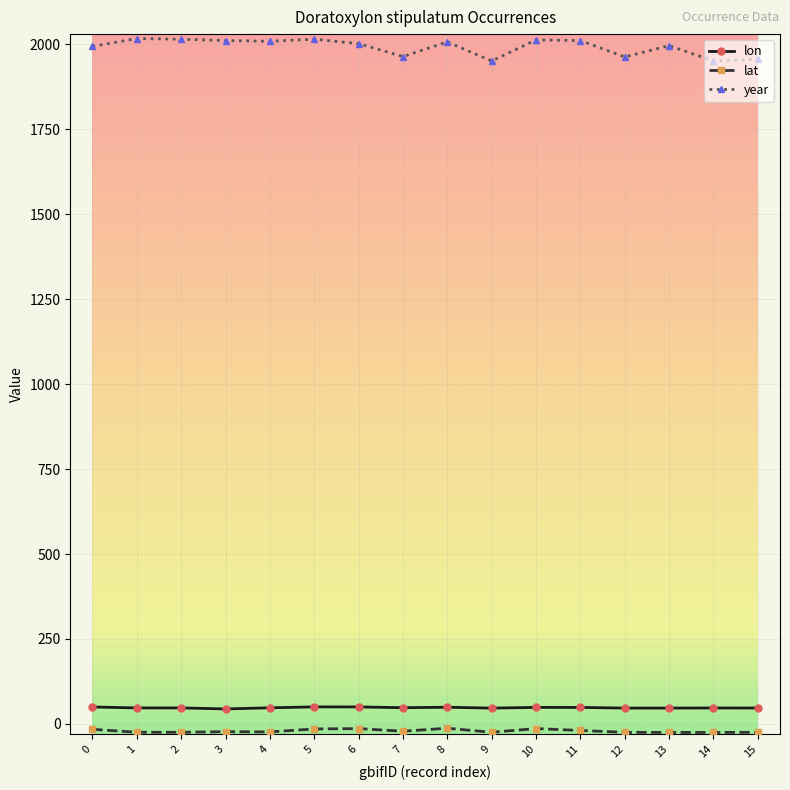

The value of lon at 10 is 48.7. True or false?

True